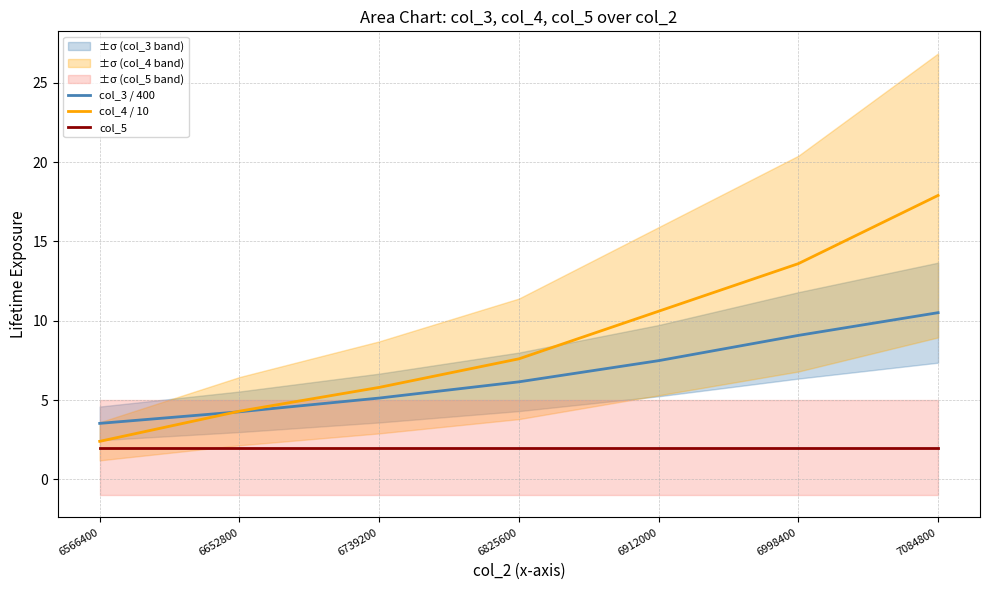

What is the maximum value shown in the chart?

17.9